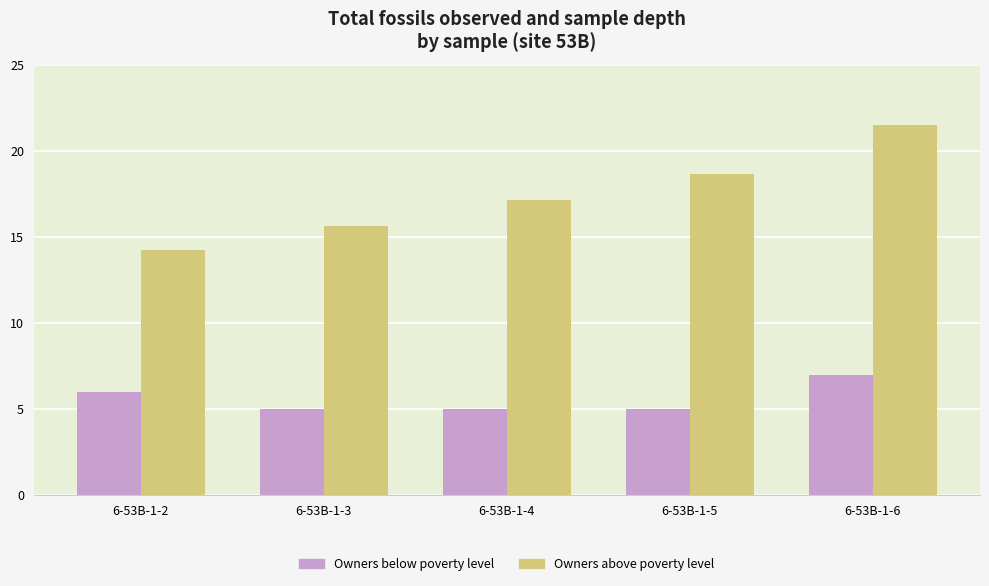

Reading left to right, list all the values displayed in this chart.

Owners below poverty level: 6.0	5.0	5.0	5.0	7.0
Owners above poverty level: 14.2	15.6	17.2	18.6	21.5